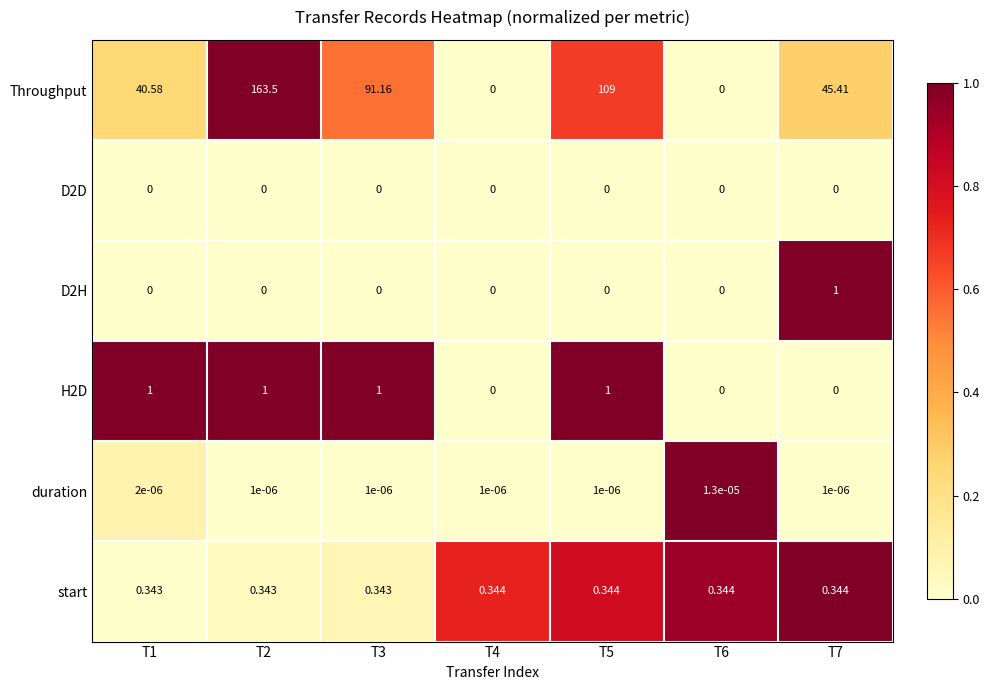

How many series are shown in this chart?

6